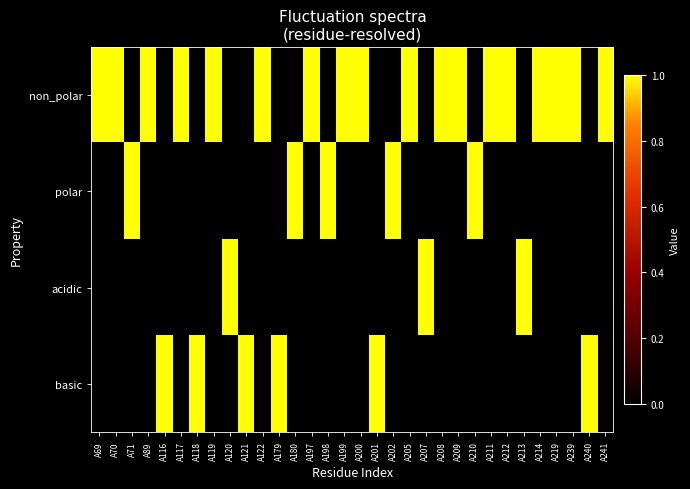

What is the spread (max minus min) of values at A219?

1